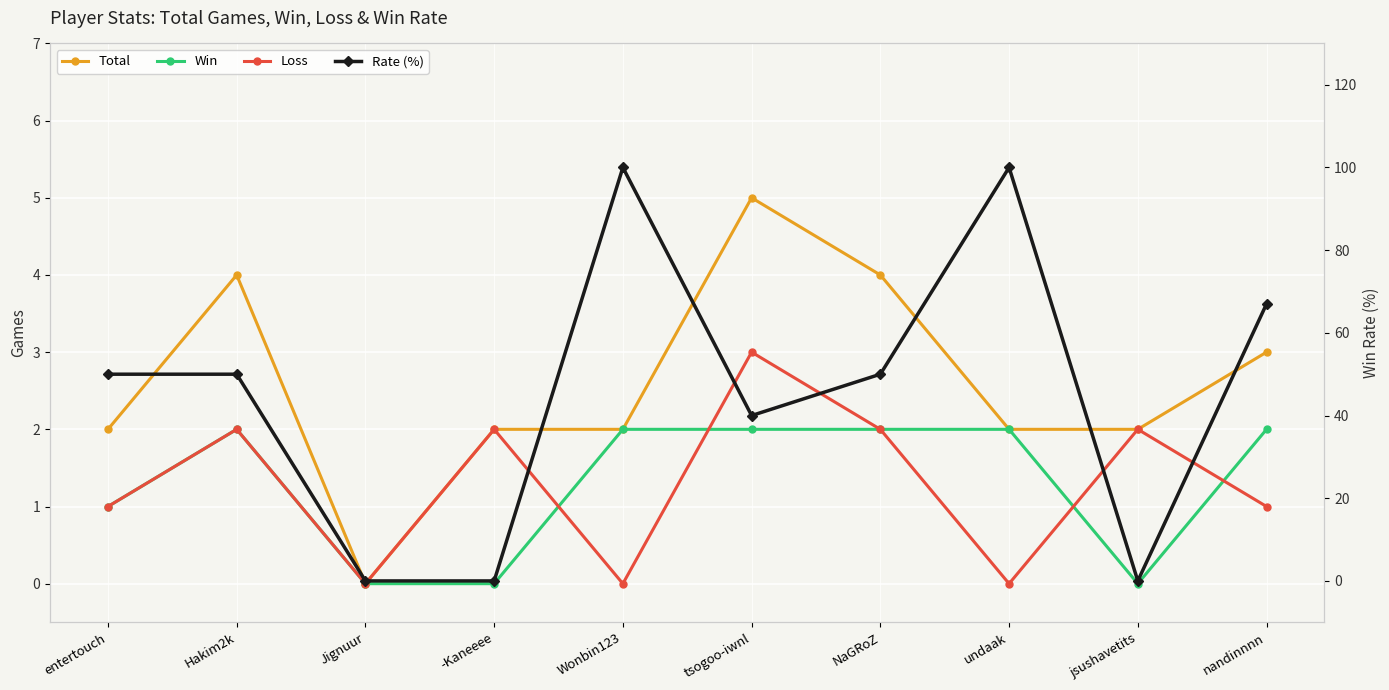

True or false: Rate (%) and Total intersect in this chart.

True